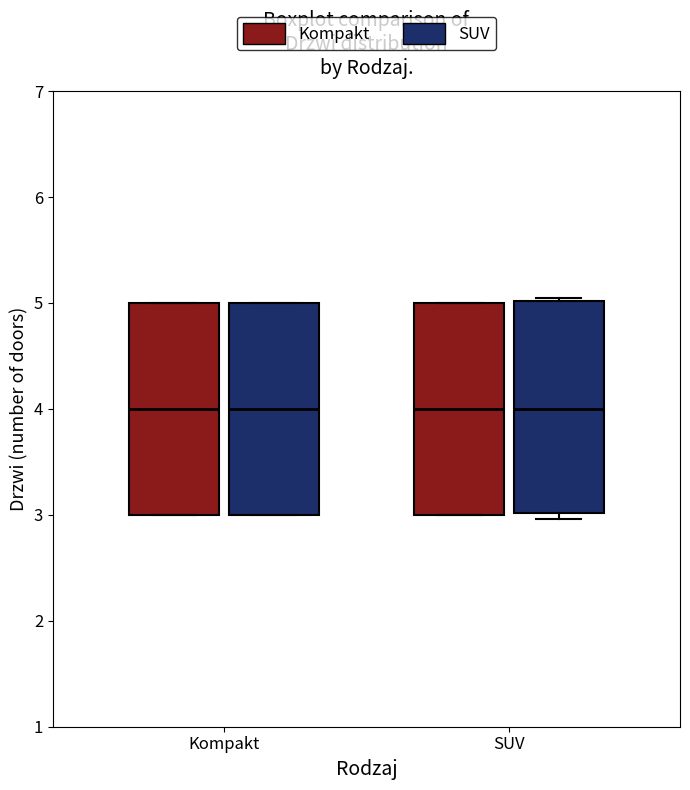

Reading left to right, read every box against the y-axis: the position of its median line, the range the box covers, and the ends of its whiskers. The values are not printed on the chart, so give them approximately, as read against the axis.

Kompakt (Kompakt): median 4, box 3 to 5, whiskers 3 to 5
Kompakt (SUV): median 4, box 3 to 5, whiskers 3 to 5
SUV (Kompakt): median 4, box 3 to 5, whiskers 3 to 5
SUV (SUV): median 4, box 3 to 5, whiskers 3 (just below the box's lower edge) to 5 (just above the box's upper edge)